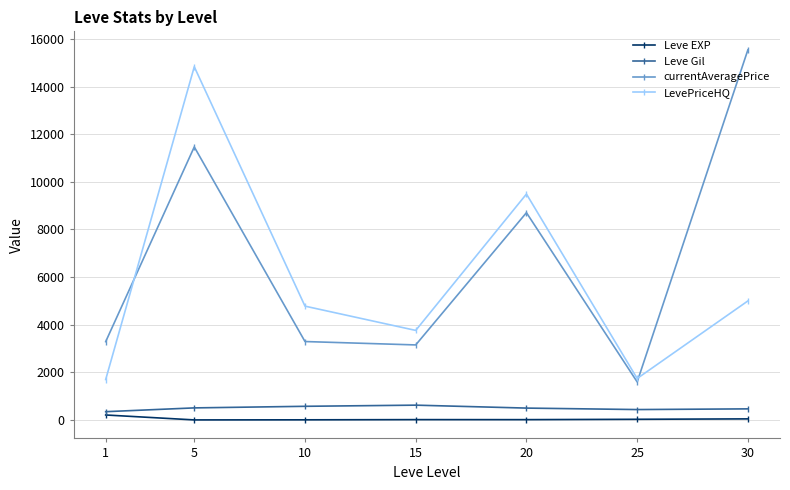

At which label is Leve EXP closest to 107?

30